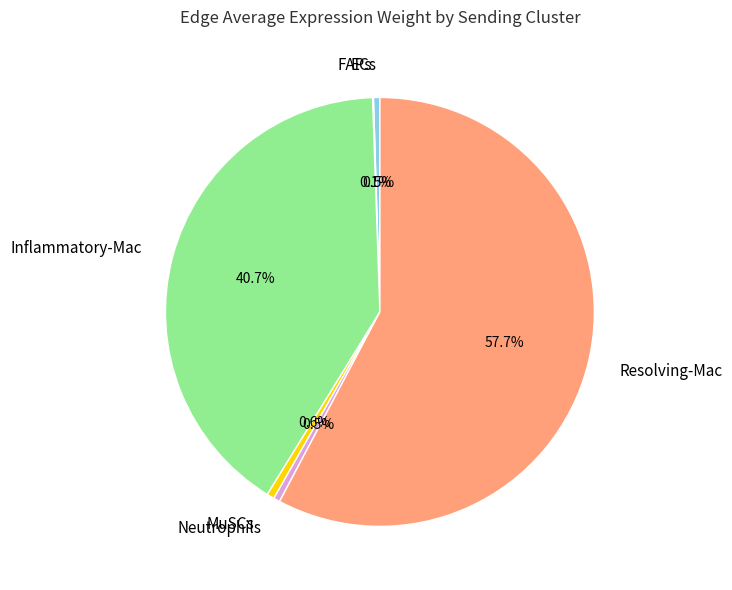

What is the majority slice?

Resolving-Mac